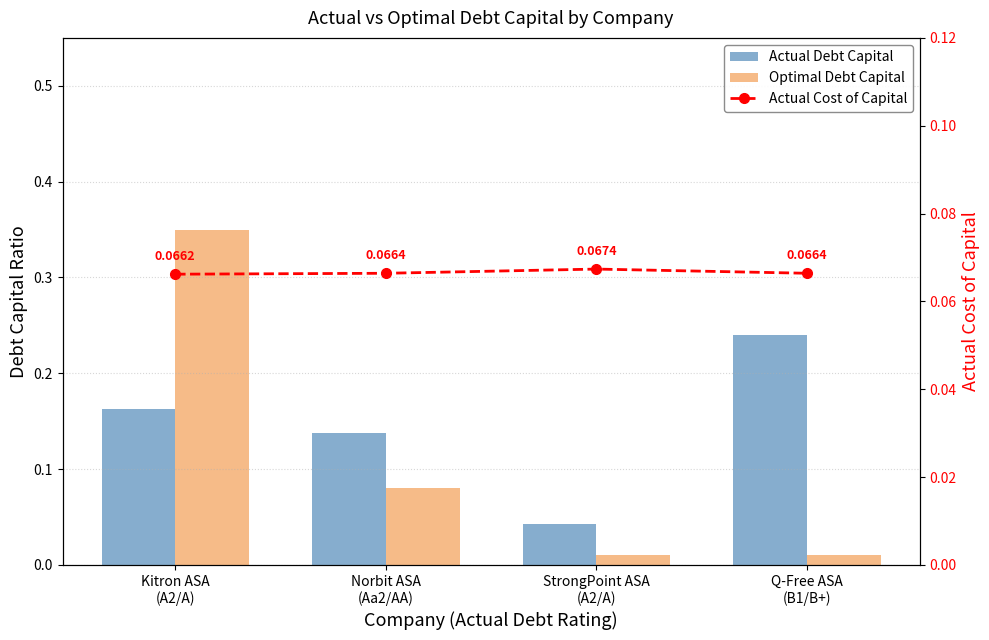

What is the sum of the Actual Cost of Capital values at Norbit ASA
(Aa2/AA) and Kitron ASA
(A2/A)?

0.1